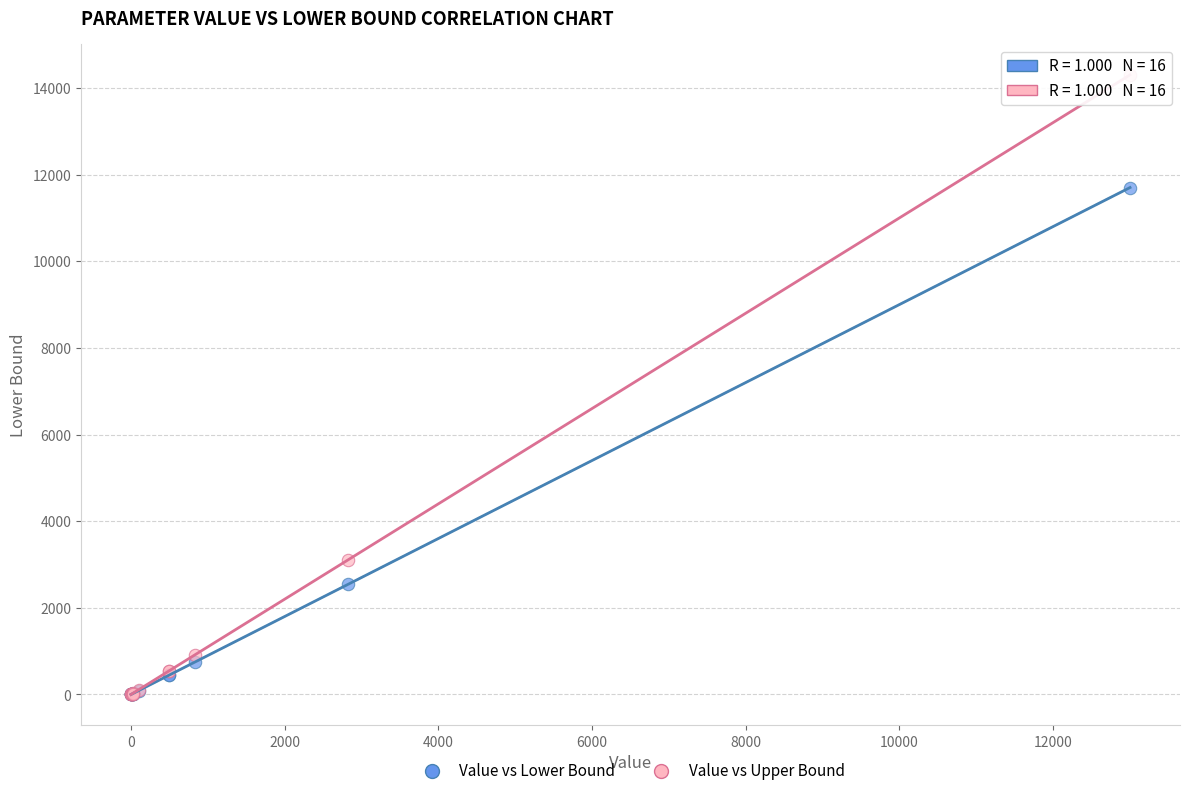

Which series reaches the maximum Y coordinate?

Value vs Upper Bound